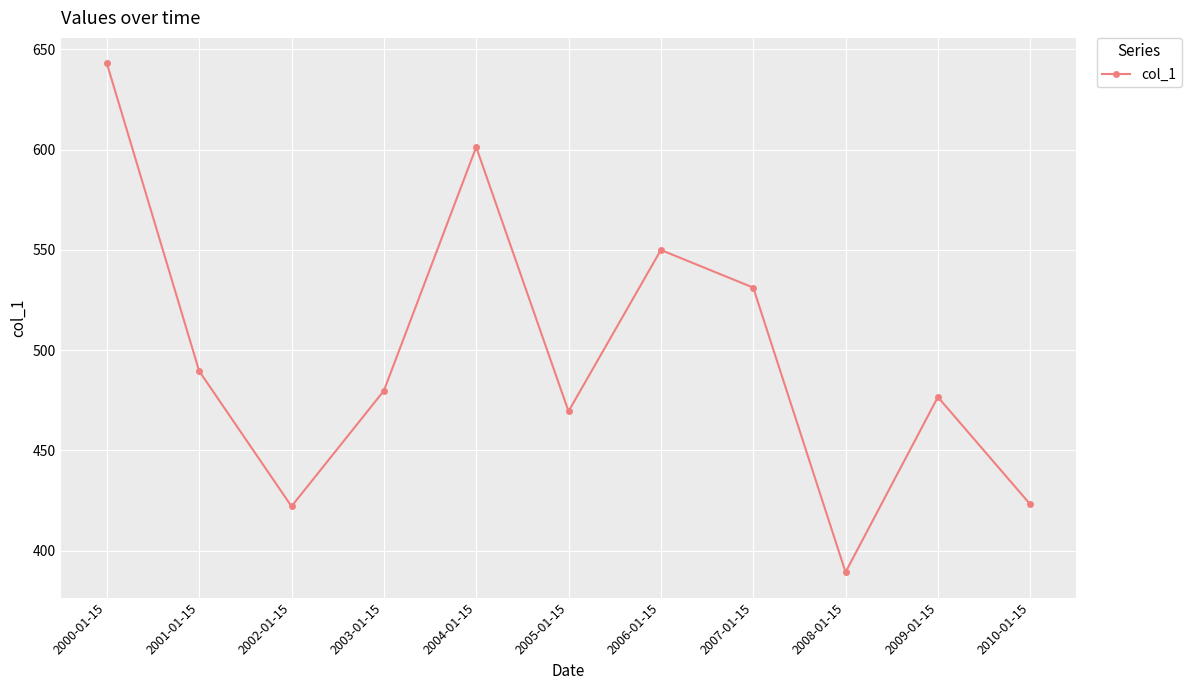

What is the value of the 7th point from the left?

549.9